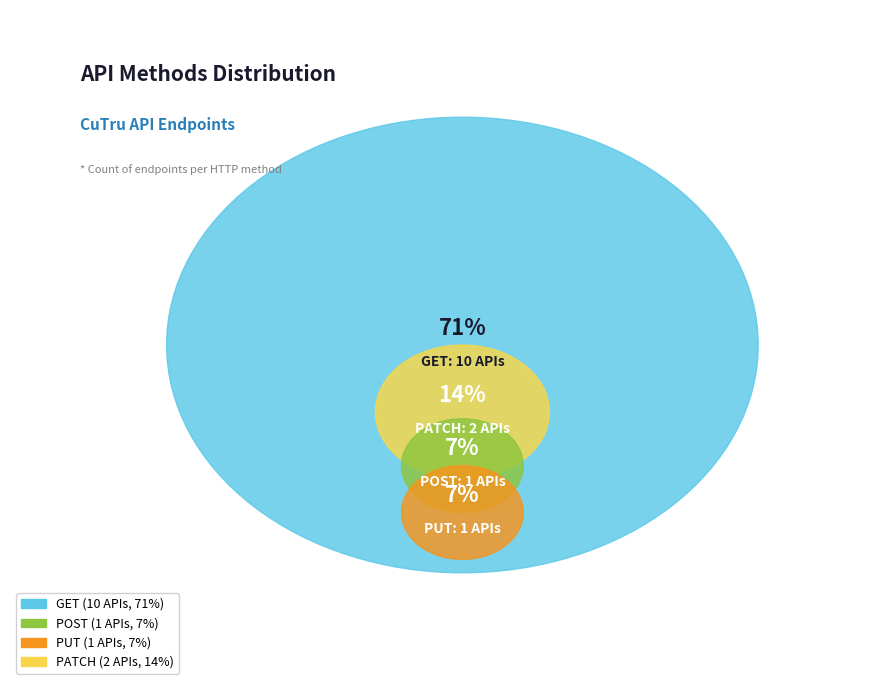

Is it true that POST is 7% of the pie?

True